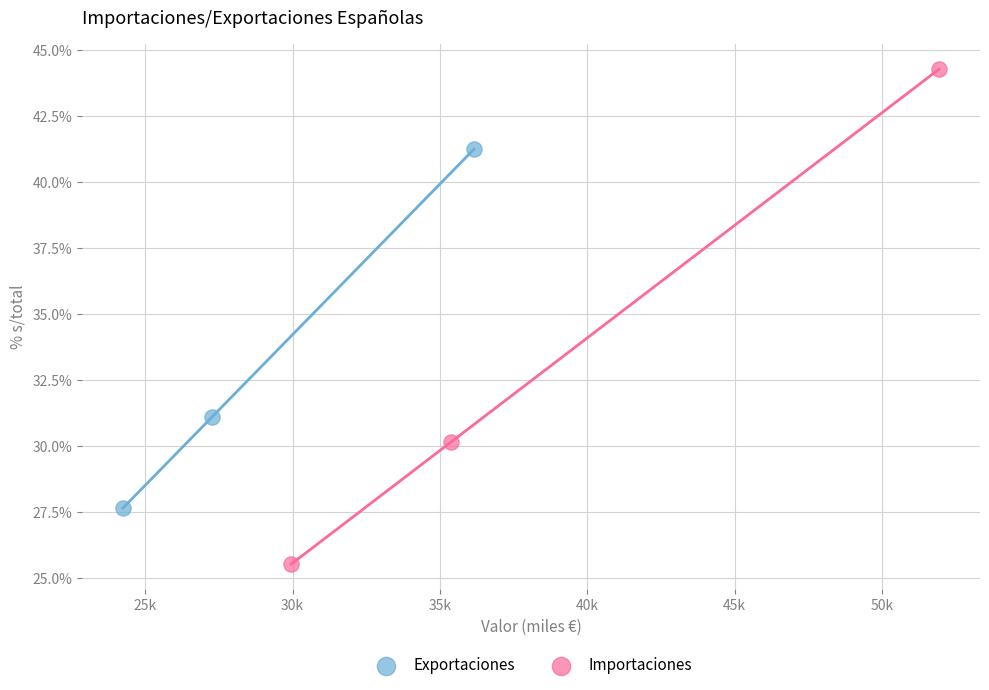

Which series reaches the minimum Y coordinate?

Importaciones